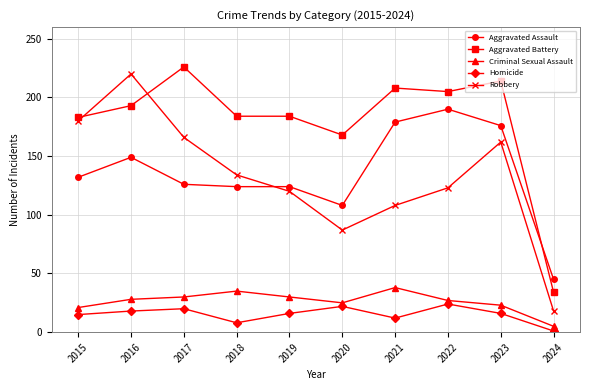

At which label does Robbery first exceed 134?

2015